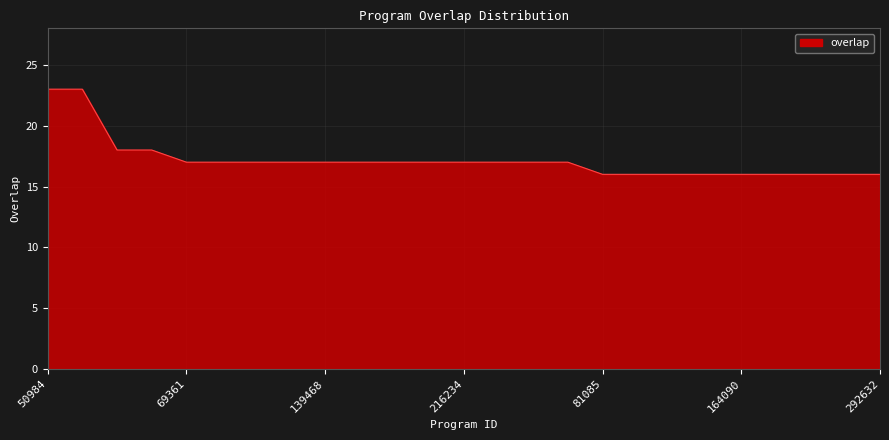

What is the difference between the maximum and minimum values?

7